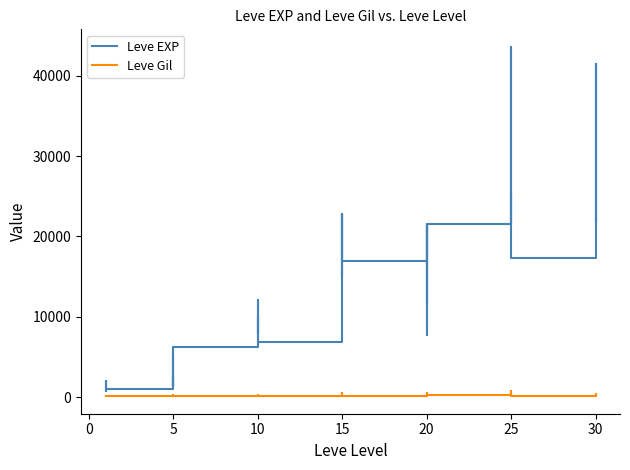

How many interior local peaks does the Leve Gil series have?

13